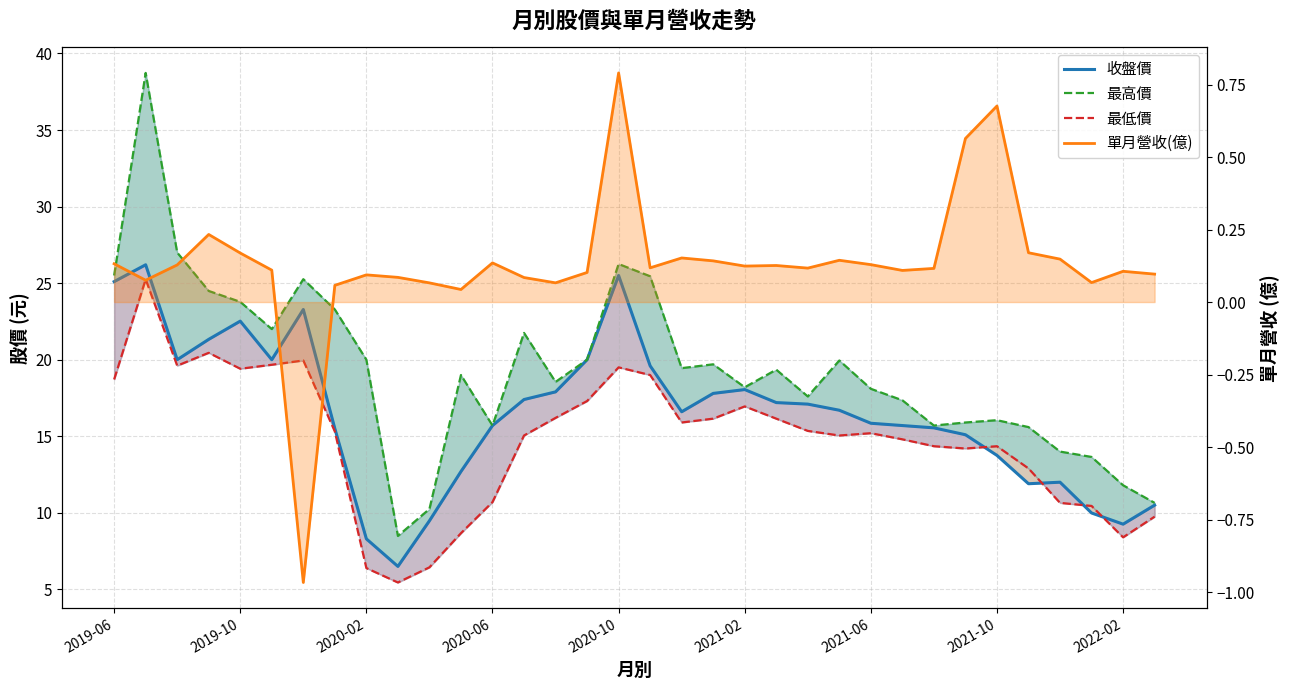

What are all the series names shown in the legend?

收盤價, 最高價, 最低價, 單月營收(億)